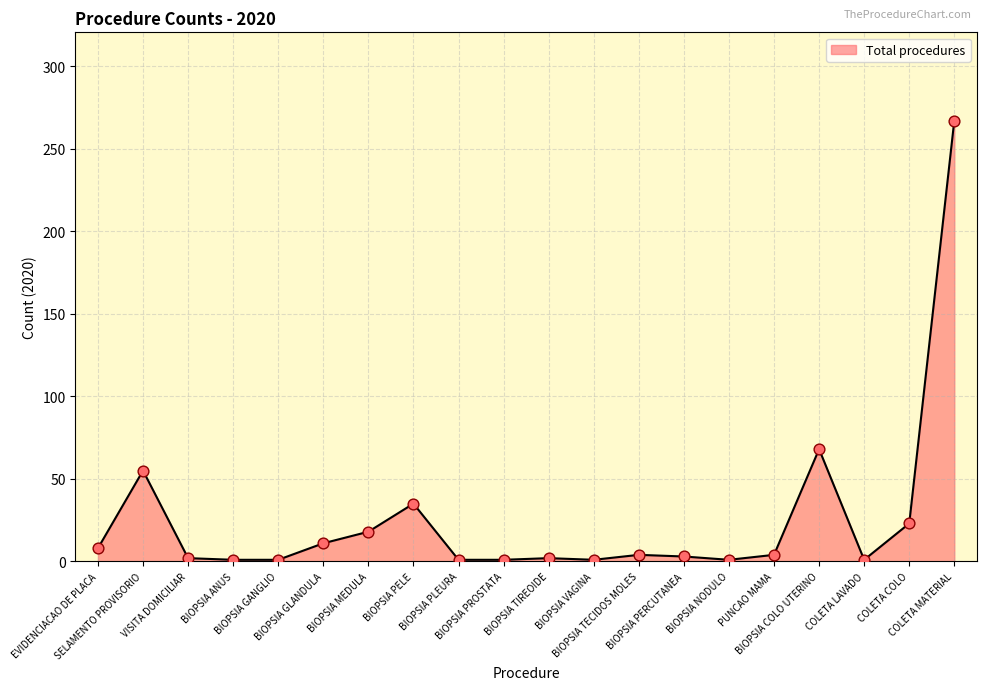

Between BIOPSIA ANUS and PUNCAO MAMA, which is larger?

PUNCAO MAMA